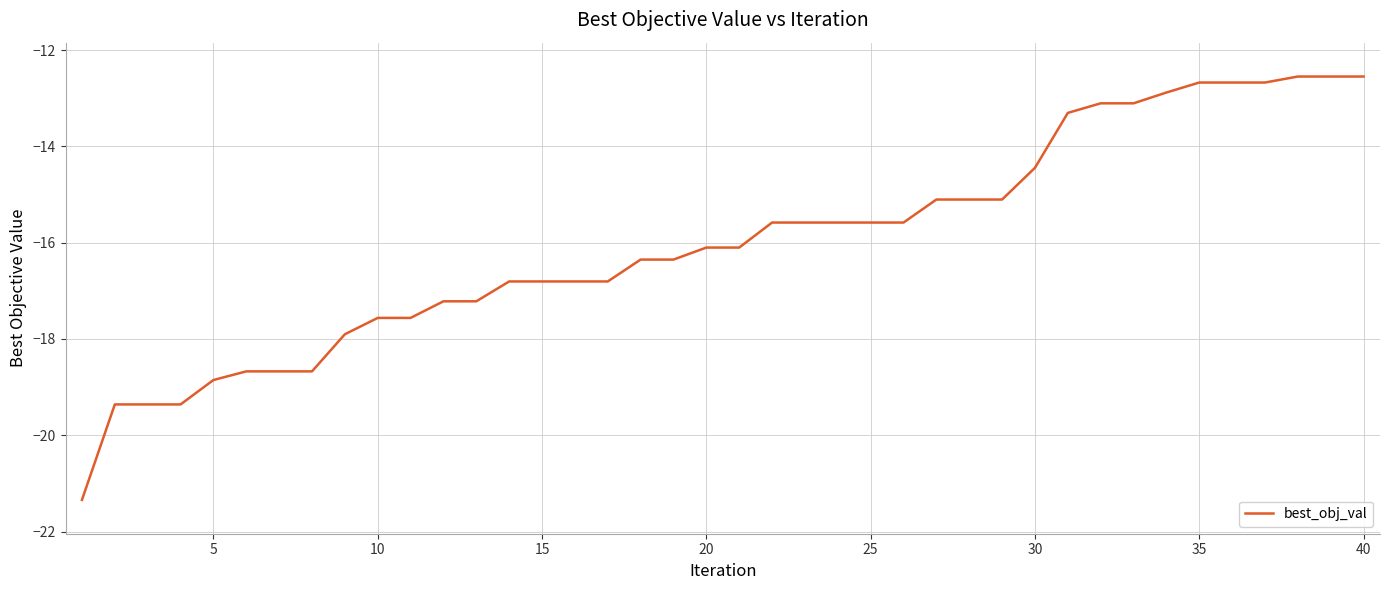

What is the maximum value shown in the chart?

-12.6